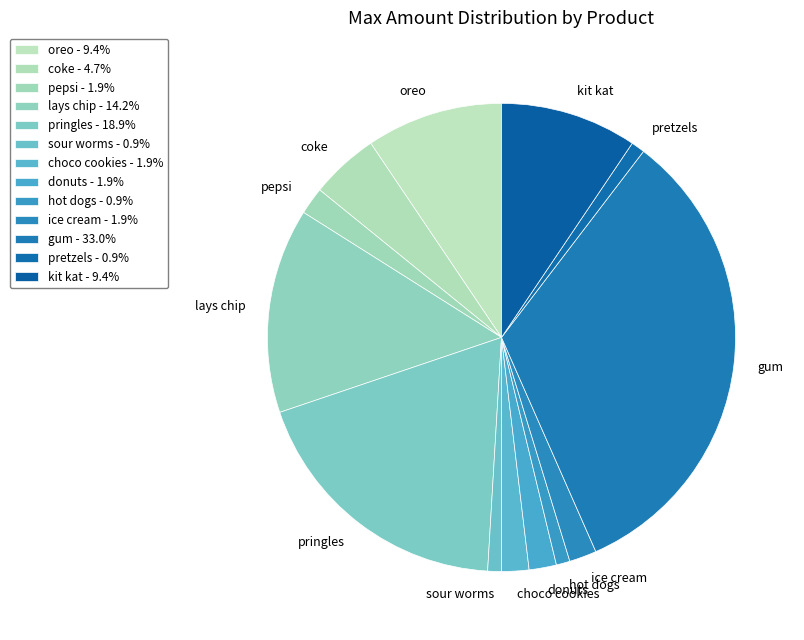

Which has a higher value, pretzels or kit kat?

kit kat